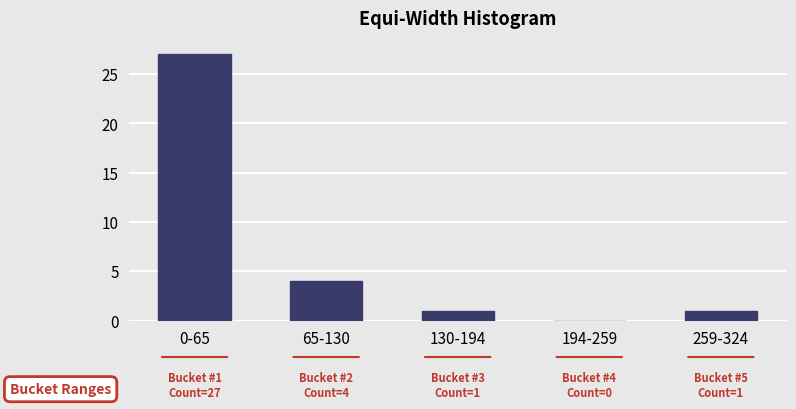

Reading left to right, what are all the values shown in this chart?

0-65=27	65-130=4	130-194=1	194-259=0	259-324=1